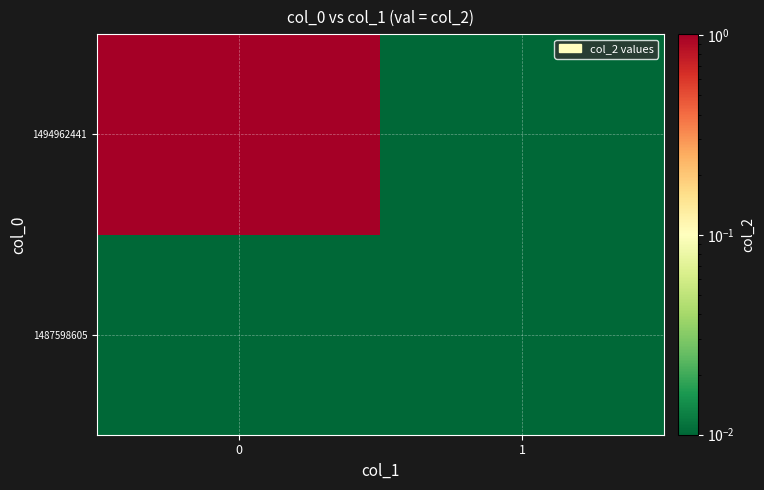

Count the number of categories in the chart.

2